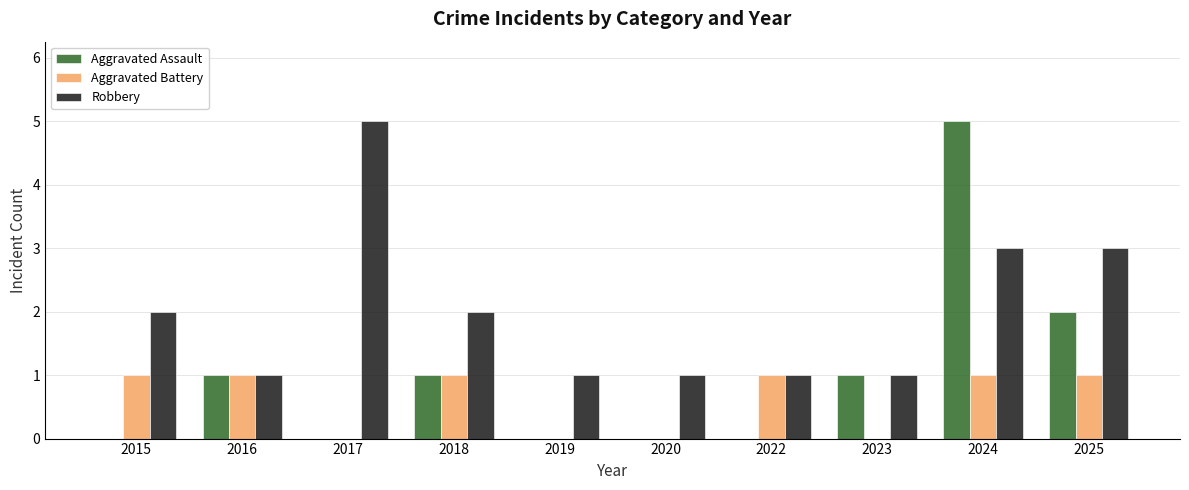

Reading right to left, extract all data points from this chart.

Aggravated Assault: 2	5	1	0	0	0	1	0	1	0
Aggravated Battery: 1	1	0	1	0	0	1	0	1	1
Robbery: 3	3	1	1	1	1	2	5	1	2